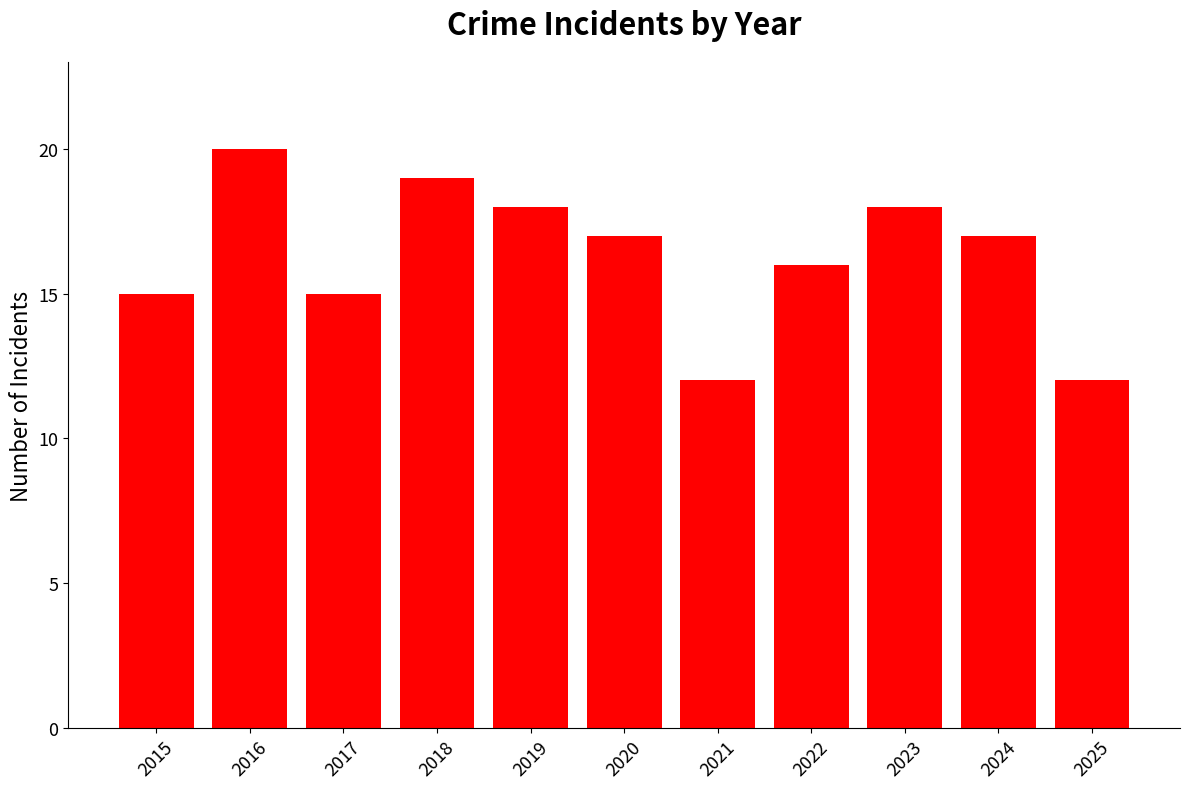

How many values are between 15 and 18?

7